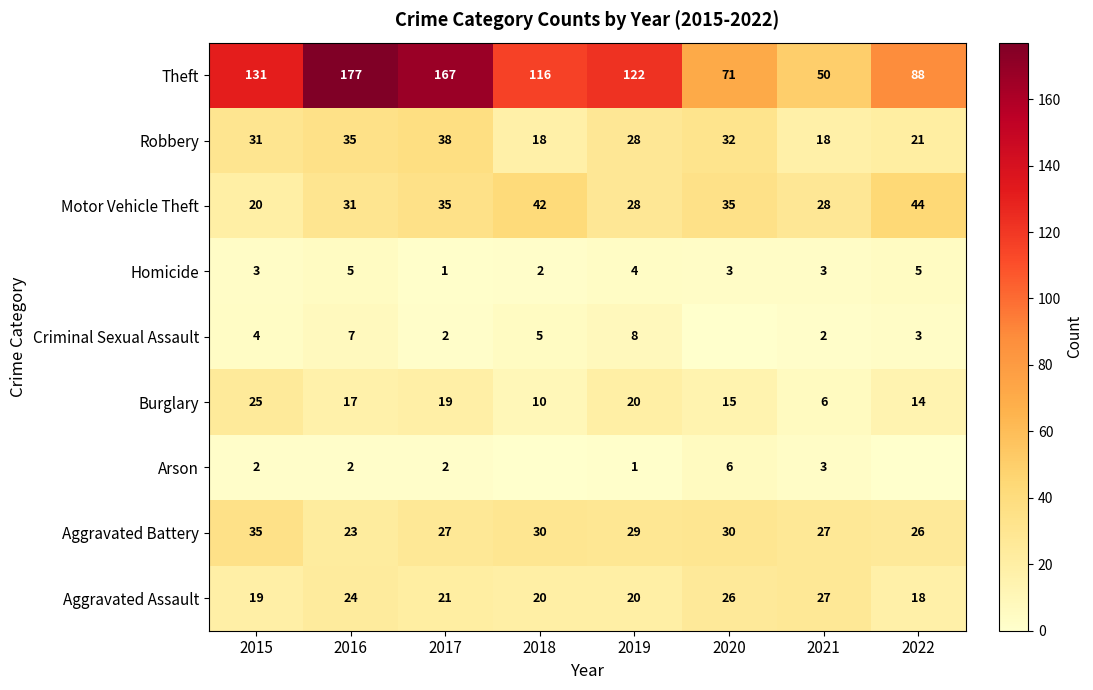

At 2015, list the series in order from smallest to largest.

Arson, Homicide, Criminal Sexual Assault, Aggravated Assault, Motor Vehicle Theft, Burglary, Robbery, Aggravated Battery, Theft